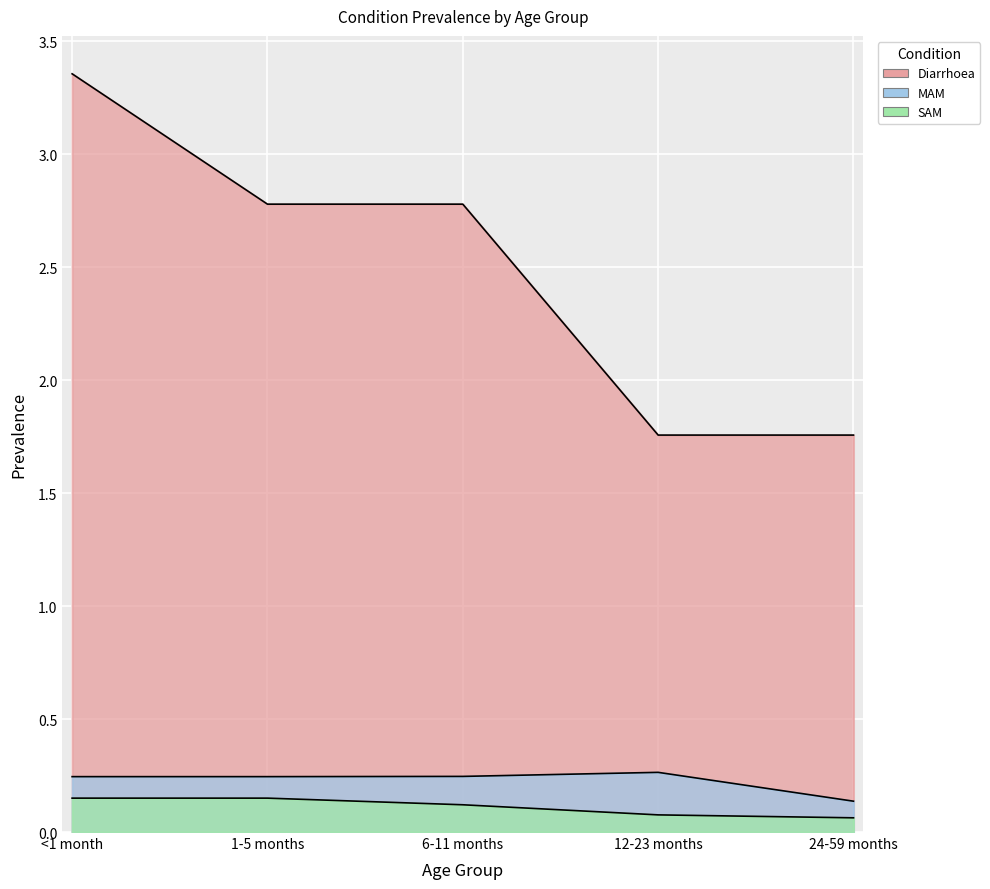

What is the sum of the Diarrhoea values at 6-11 months and 24-59 months?

4.5